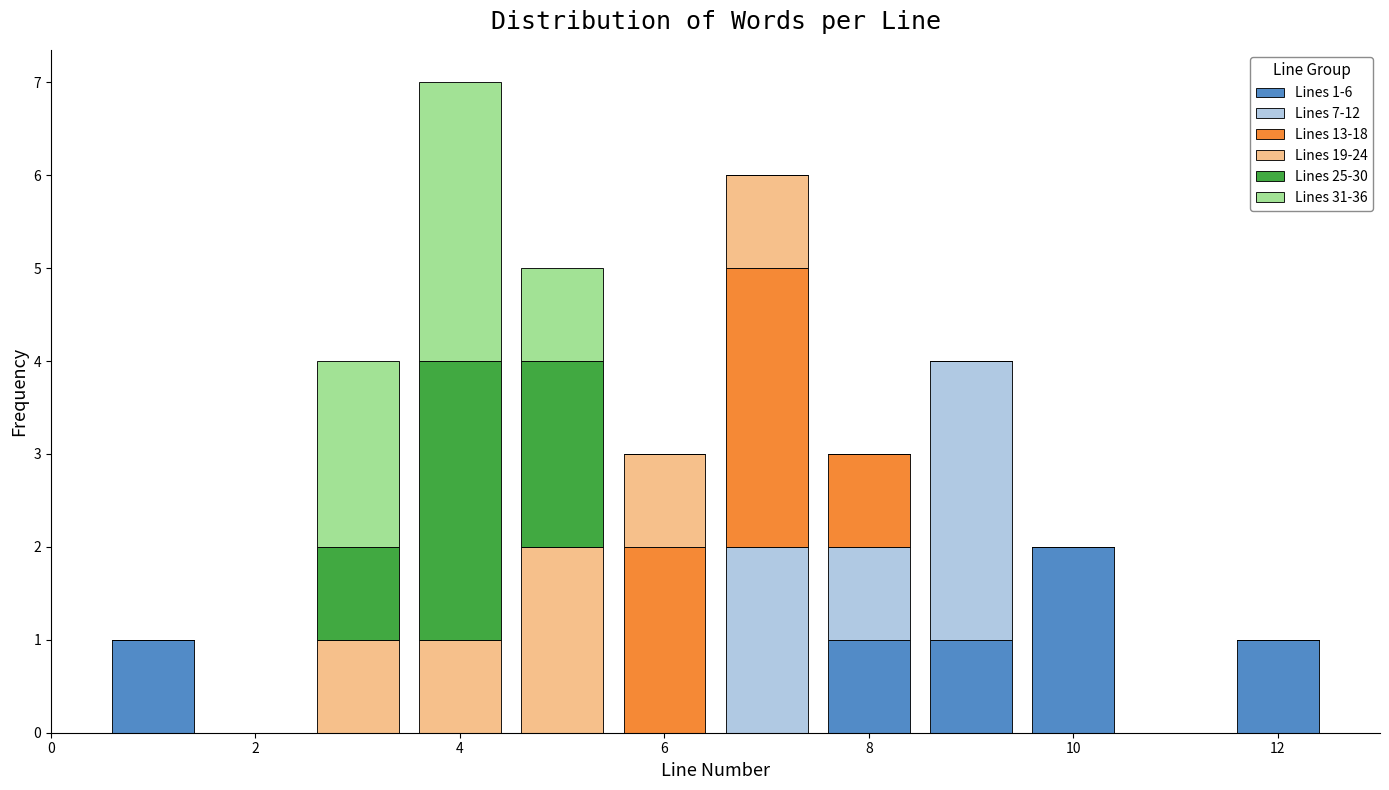

Which range on the x-axis has the tallest stacked bar (by total height)?

3.5 to 4.5